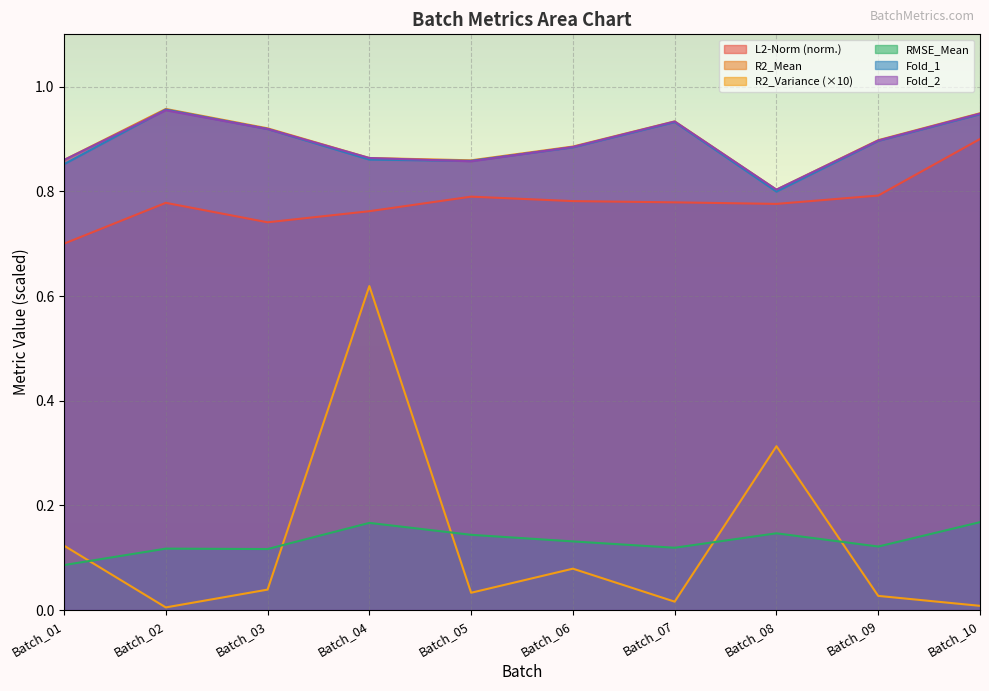

What is the value of the Fold_2 point at the 1st from the left?

0.9